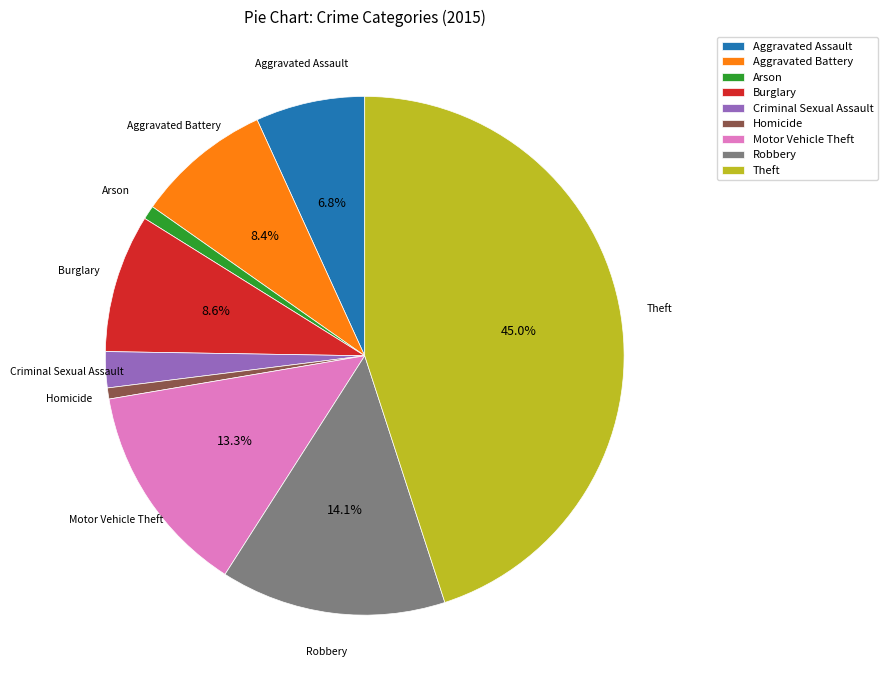

To the nearest percent, what percentage of the pie is Arson?

1%